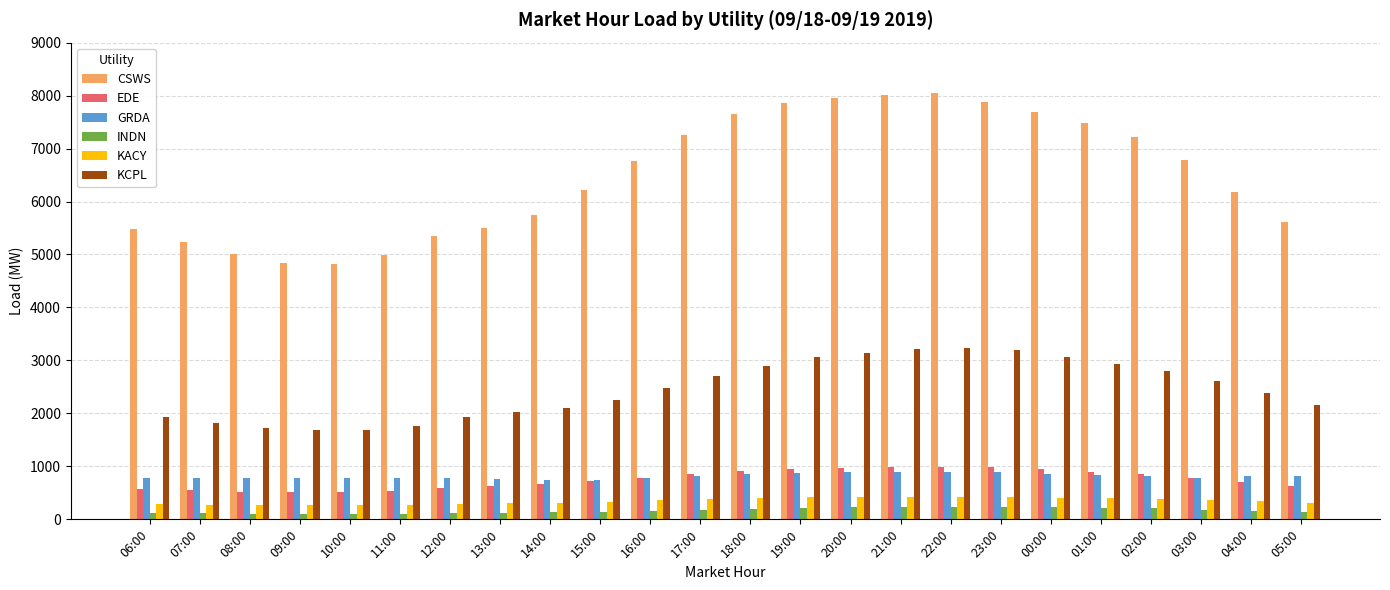

How many categories are shown in the chart?

24